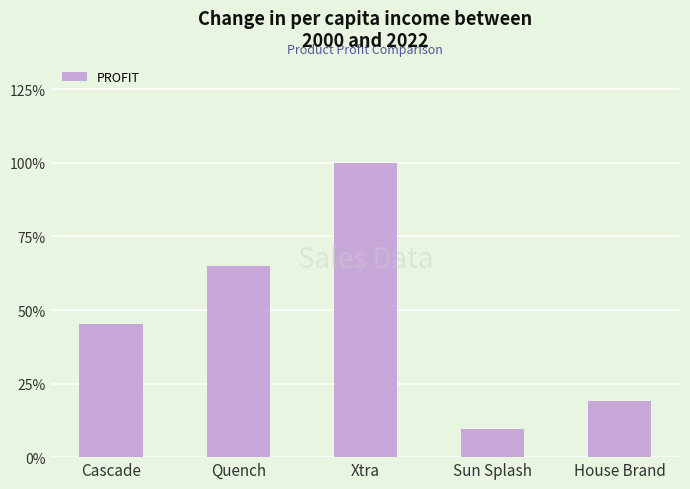

What is the difference between the maximum and minimum values?

613.7